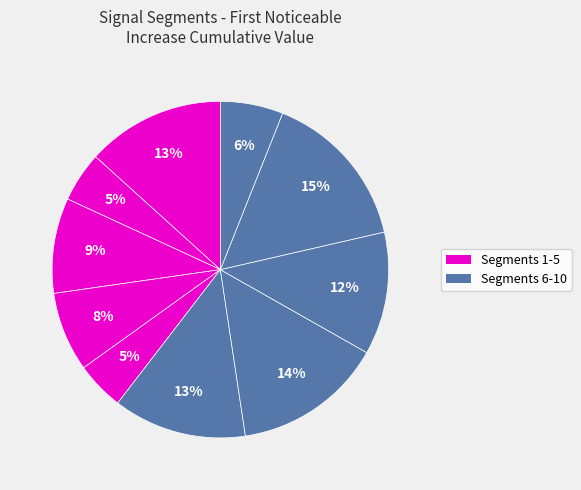

Which slice is the smallest?

signal segment 5